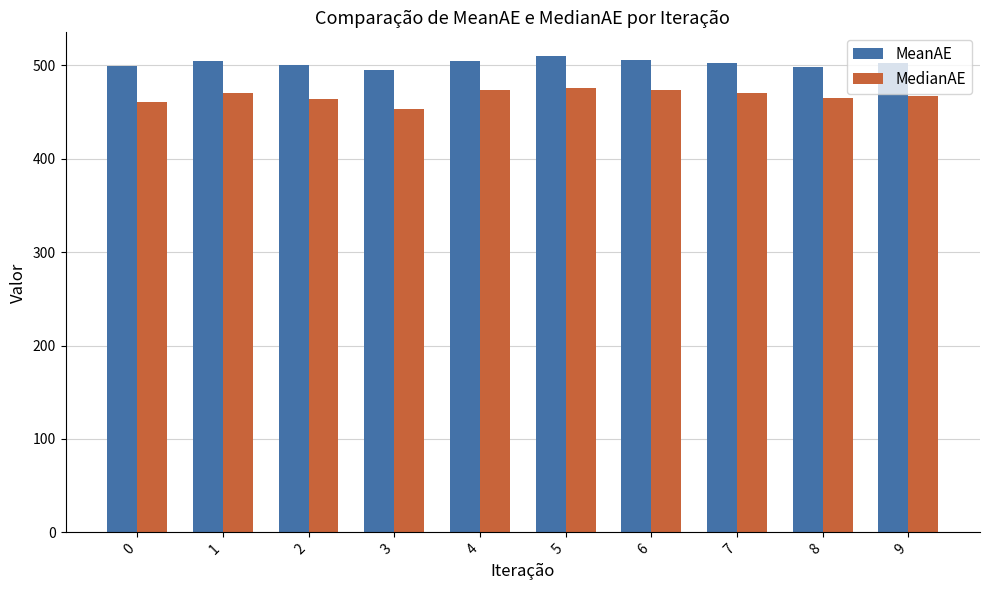

Rank the series at 4 from highest to lowest value.

MeanAE, MedianAE